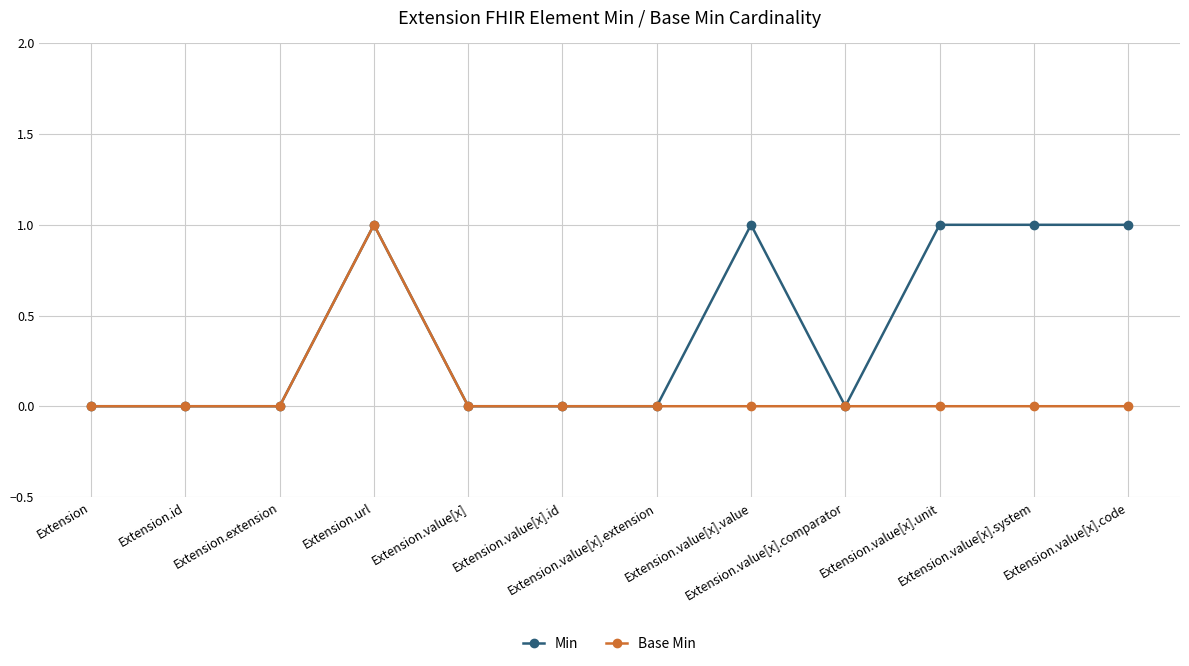

Which series has the largest total across all categories?

Min